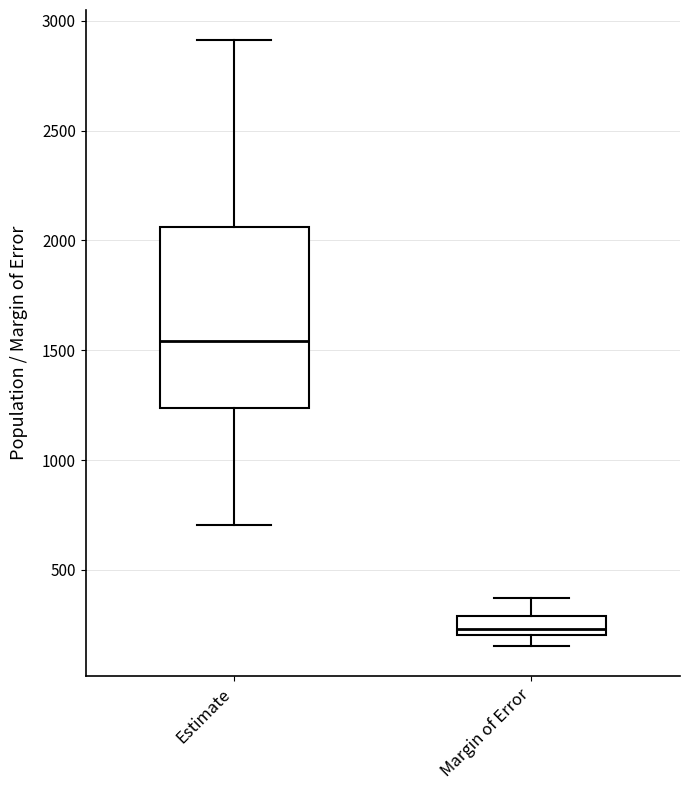

Which box's median line is the highest?

Estimate